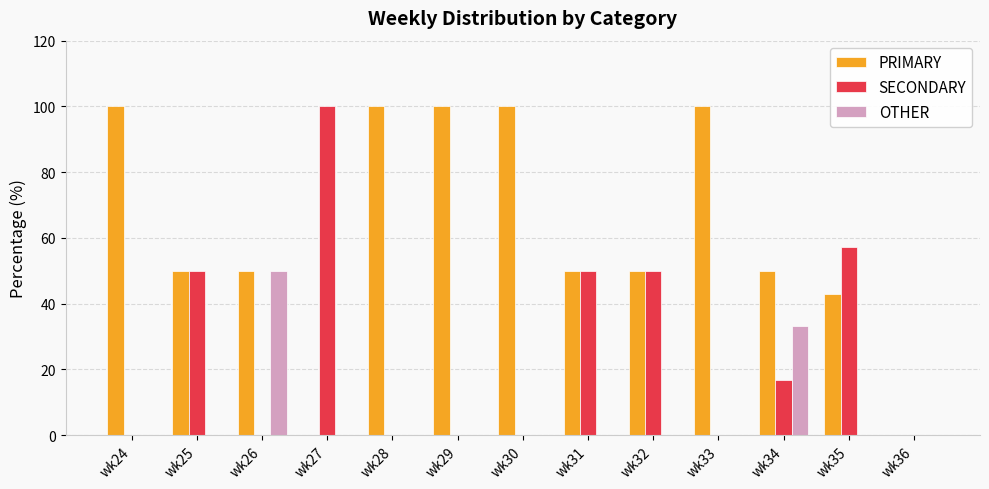

Is it true that PRIMARY equals 0.0 at wk27?

True